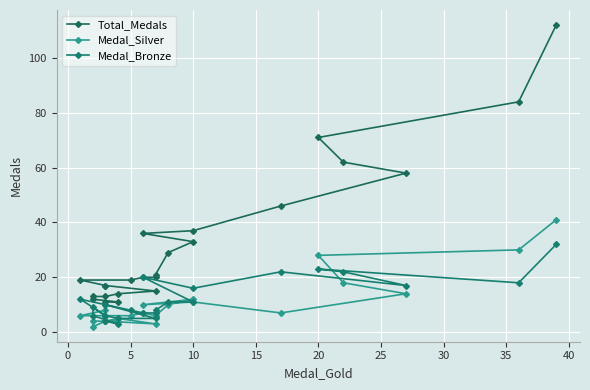

What is the lowest value of the Medal_Silver series?

2